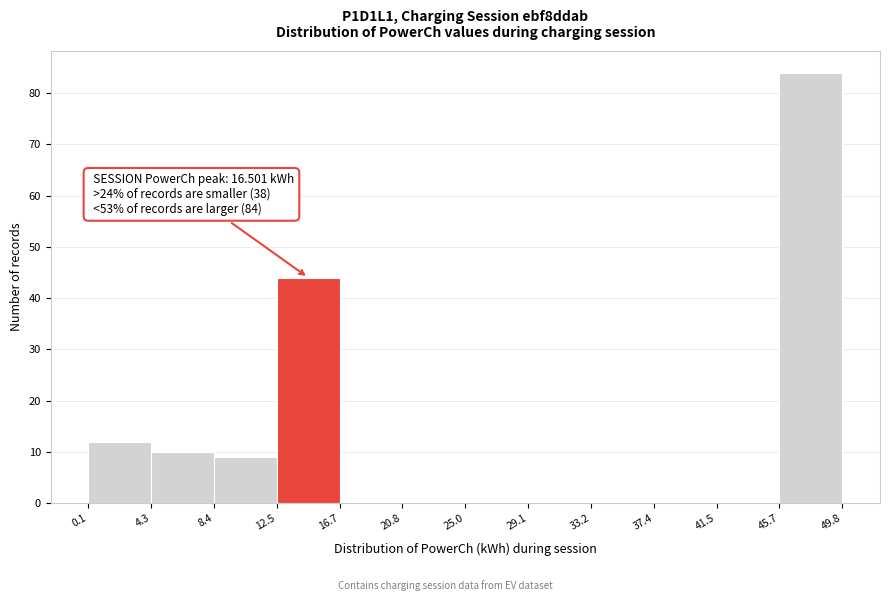

Over which range of the x-axis is the bar tallest?

45.7 to 49.8